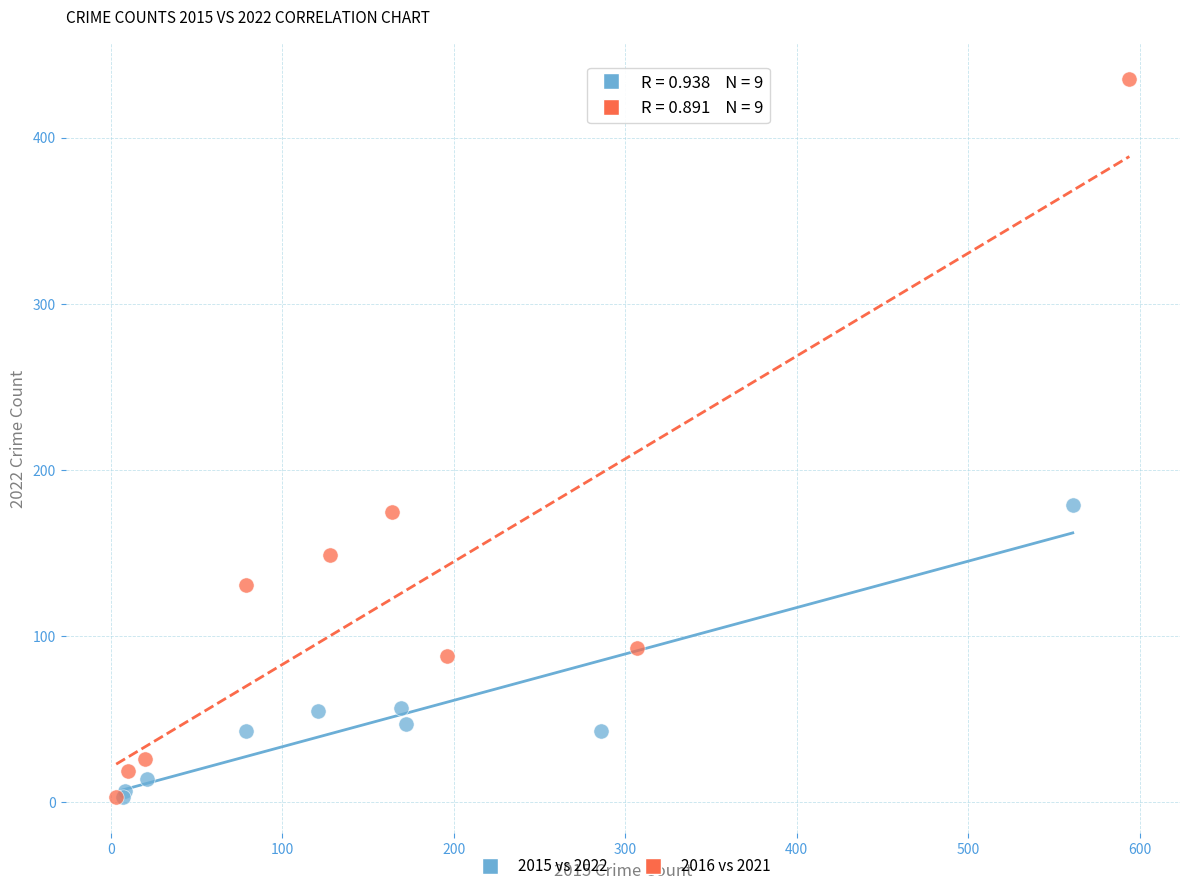

Which series has the largest Y range (max minus min)?

2016 vs 2021